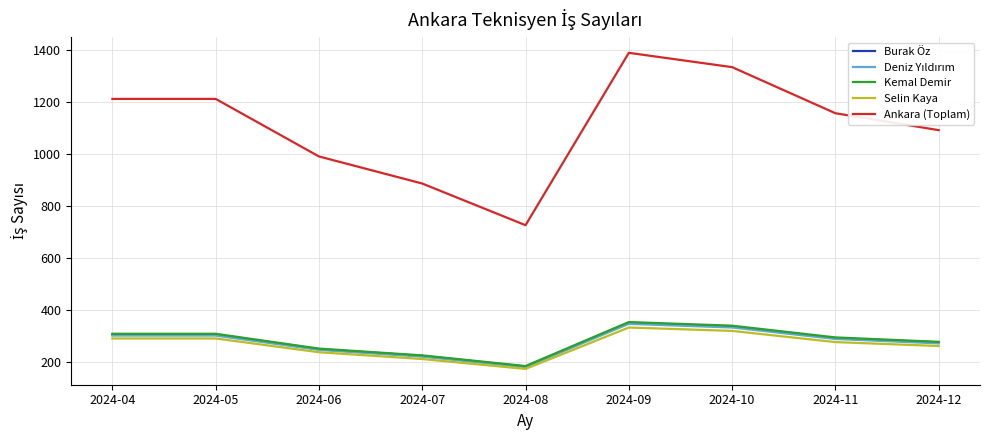

True or false: Selin Kaya and Ankara (Toplam) cross at least once.

False